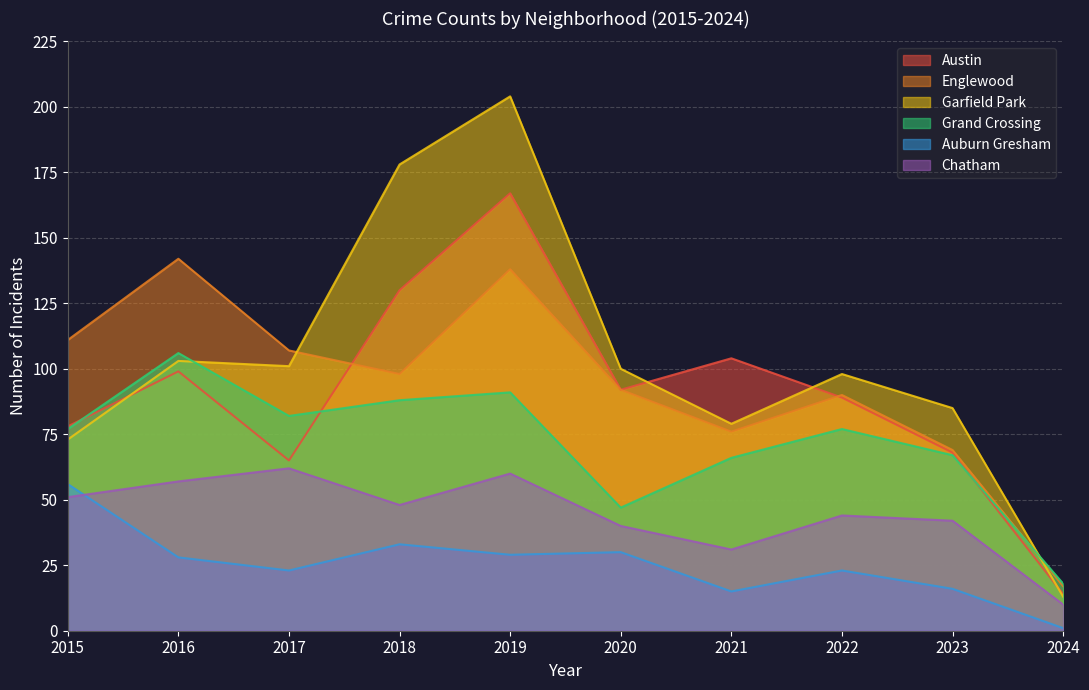

How many data points does each series have?

10